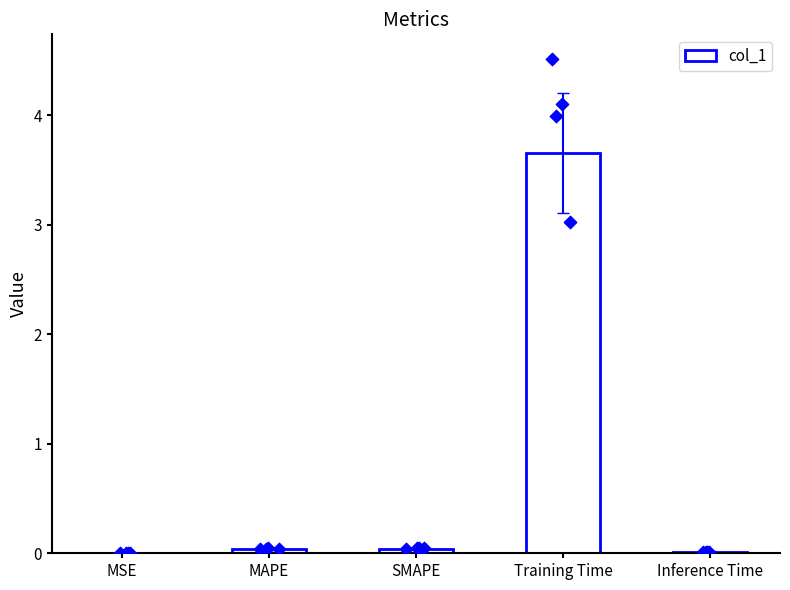

What is the change in value from SMAPE to Training Time?

+3.6